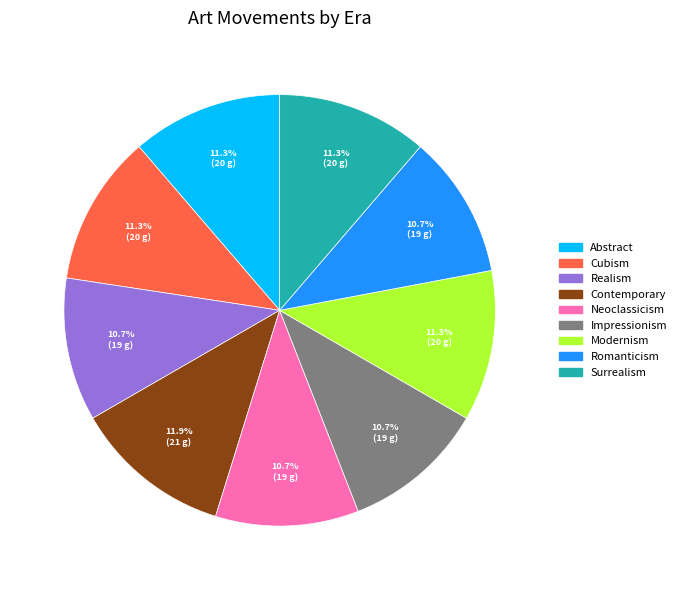

To the nearest percent, what is the average slice percentage?

11%